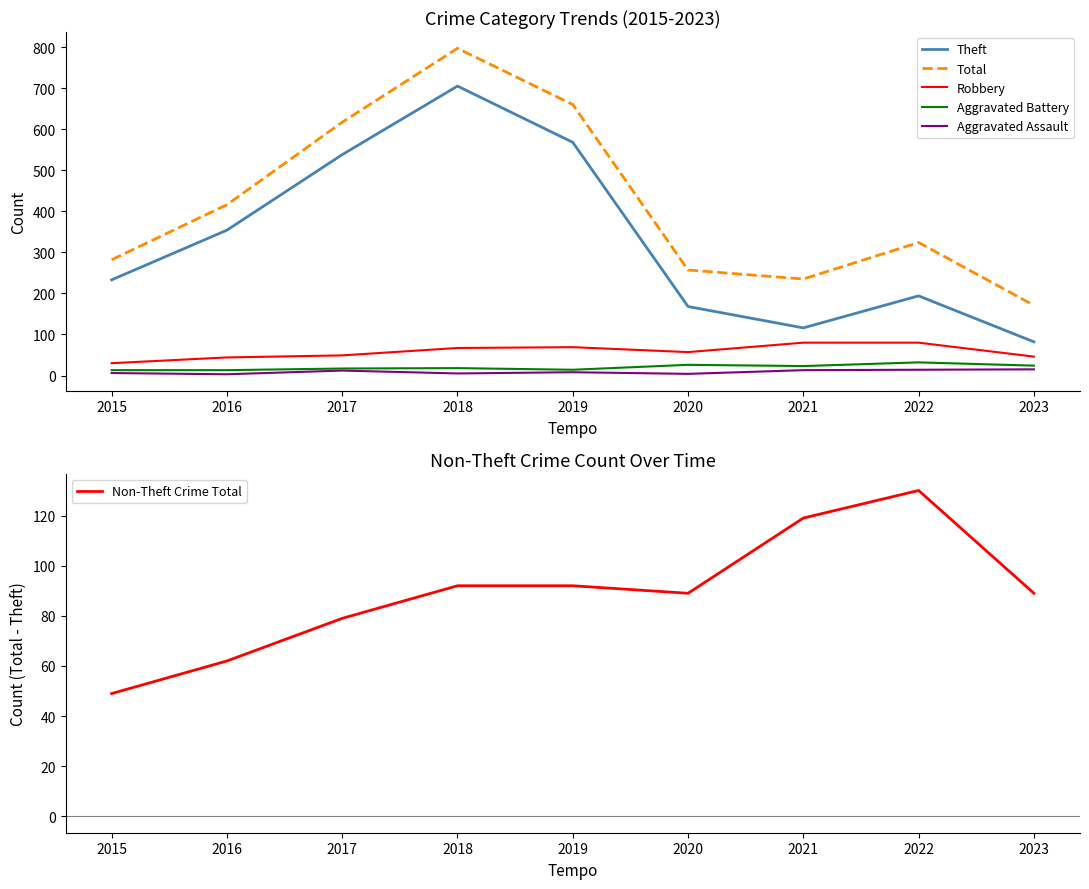

Reading right to left, extract all data points from this chart.

Theft: 82	194	116	168	568	705	538	354	233
Total: 171	324	235	257	660	797	617	416	282
Robbery: 46	80	80	57	69	67	49	44	30
Aggravated Battery: 24	32	23	26	14	18	17	13	13
Aggravated Assault: 15	14	13	4	8	5	12	3	6
Non-Theft Crime Total: 89	130	119	89	92	92	79	62	49